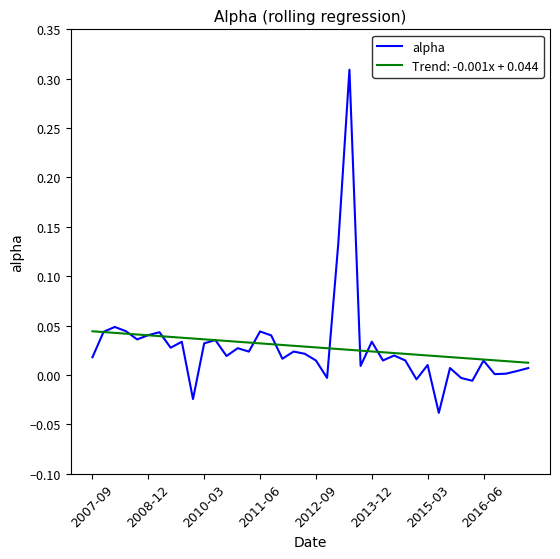

Rank the series by their maximum value, from highest to lowest.

alpha, Trend: -0.001x + 0.044